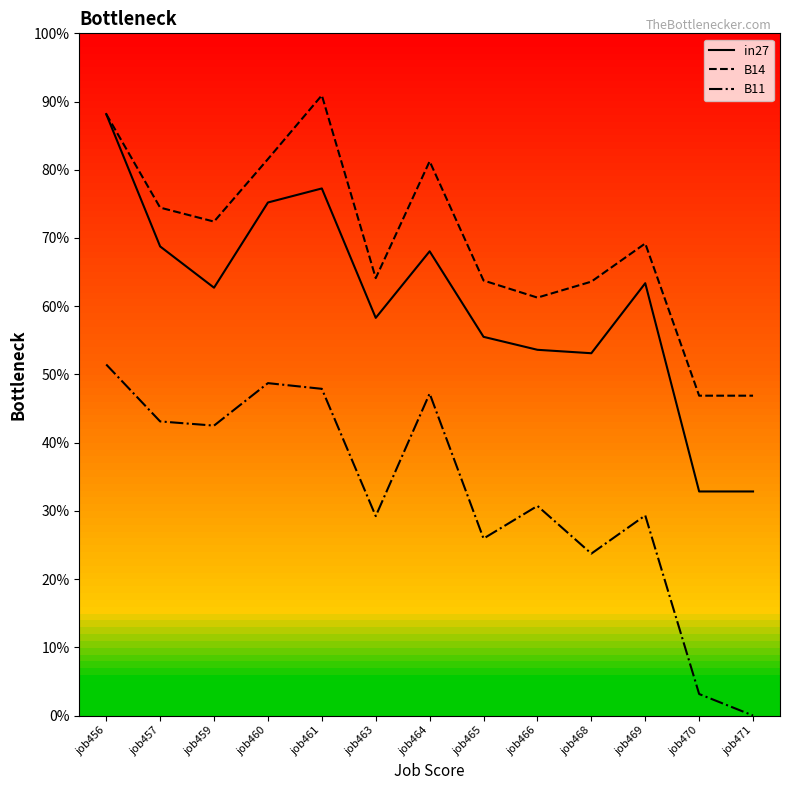

Is this an area chart (filled region under the line)?

No